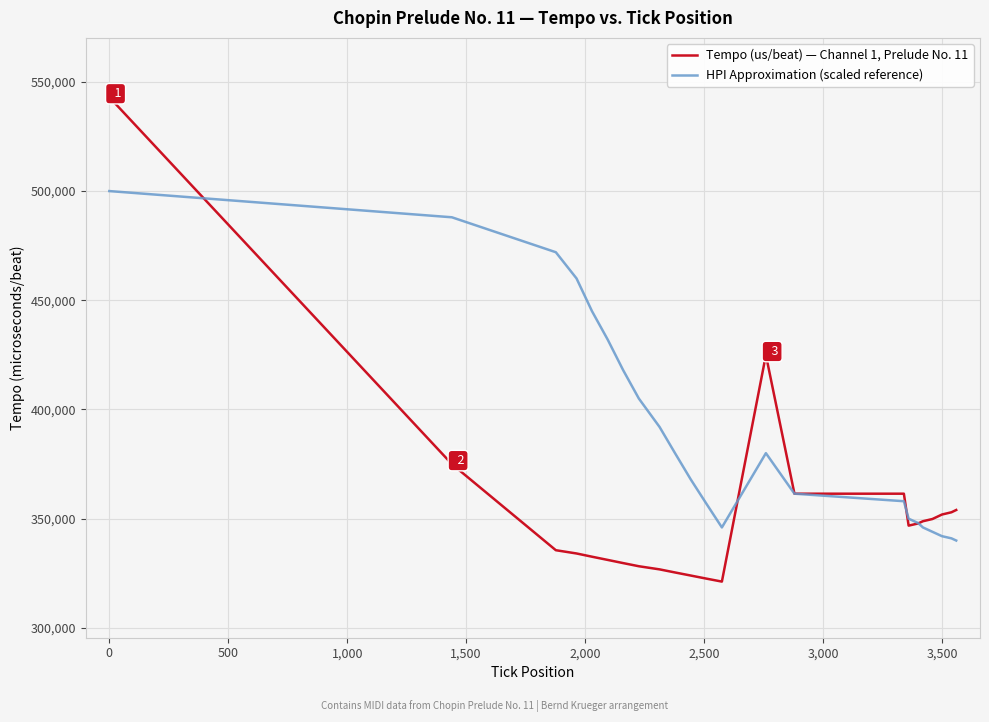

List the series in order of their peak value, highest first.

Tempo (us/beat) — Channel 1, Prelude No. 11, HPI Approximation (scaled reference)